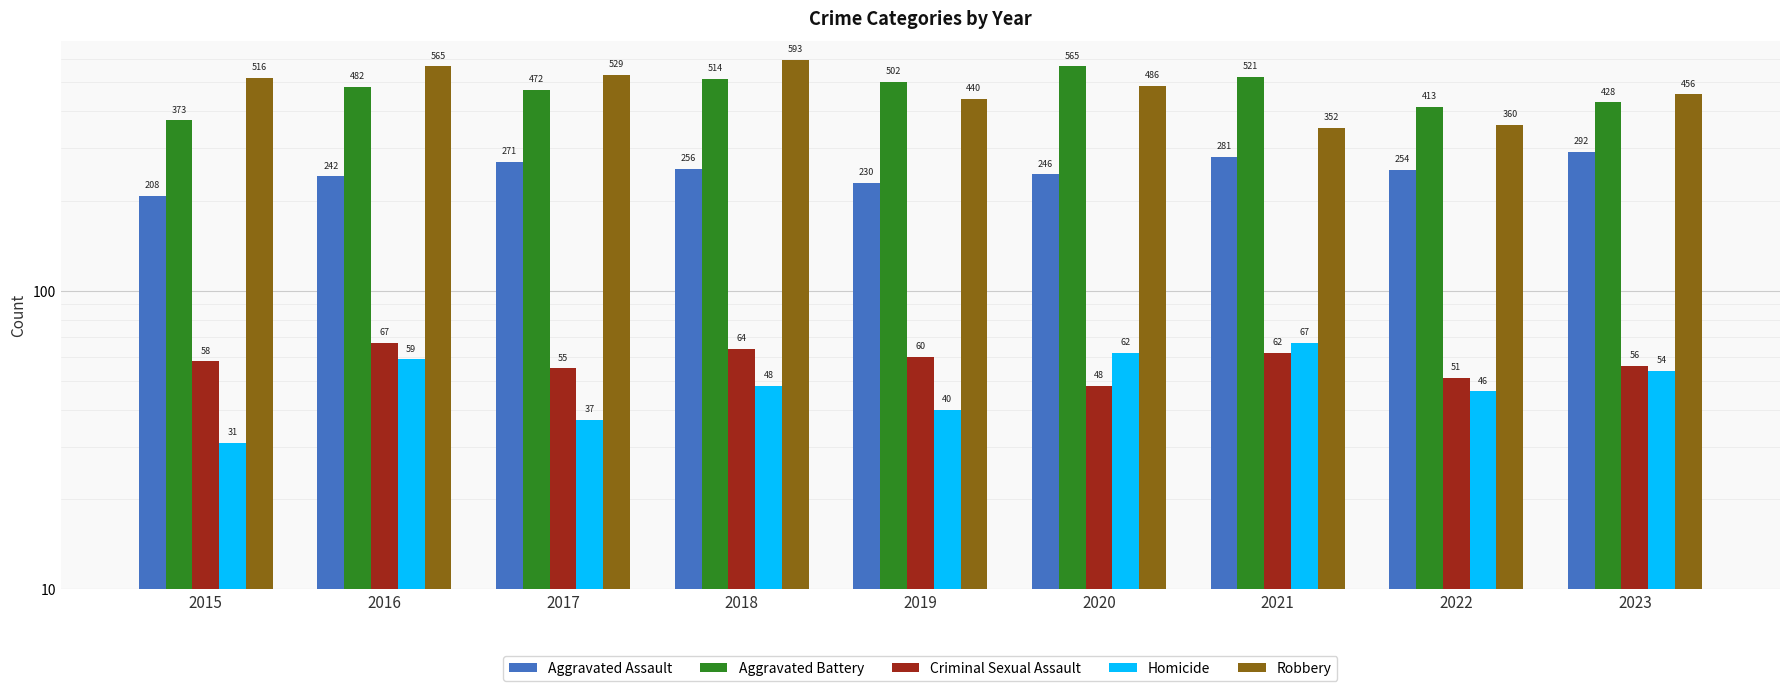

Is it true that Aggravated Assault equals 487 at 2021?

False